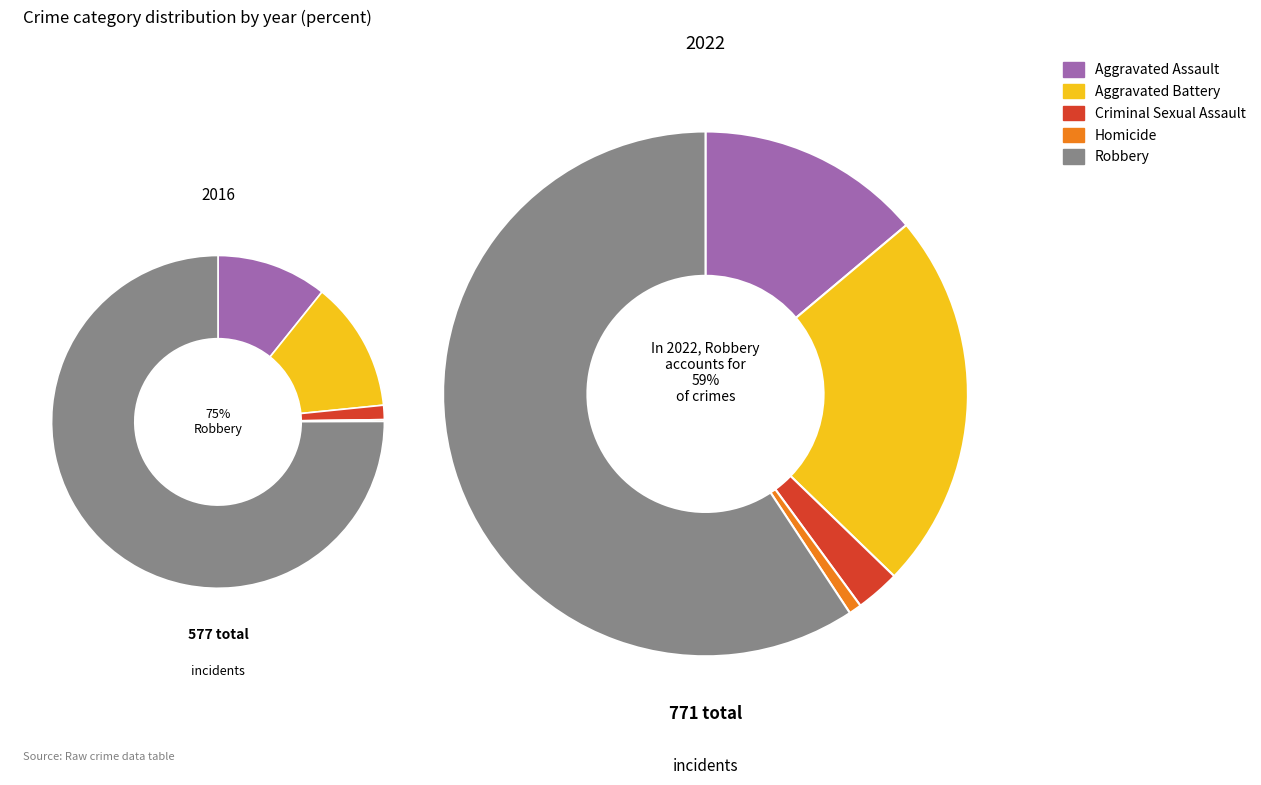

Which category has the biggest portion of the pie?

Robbery